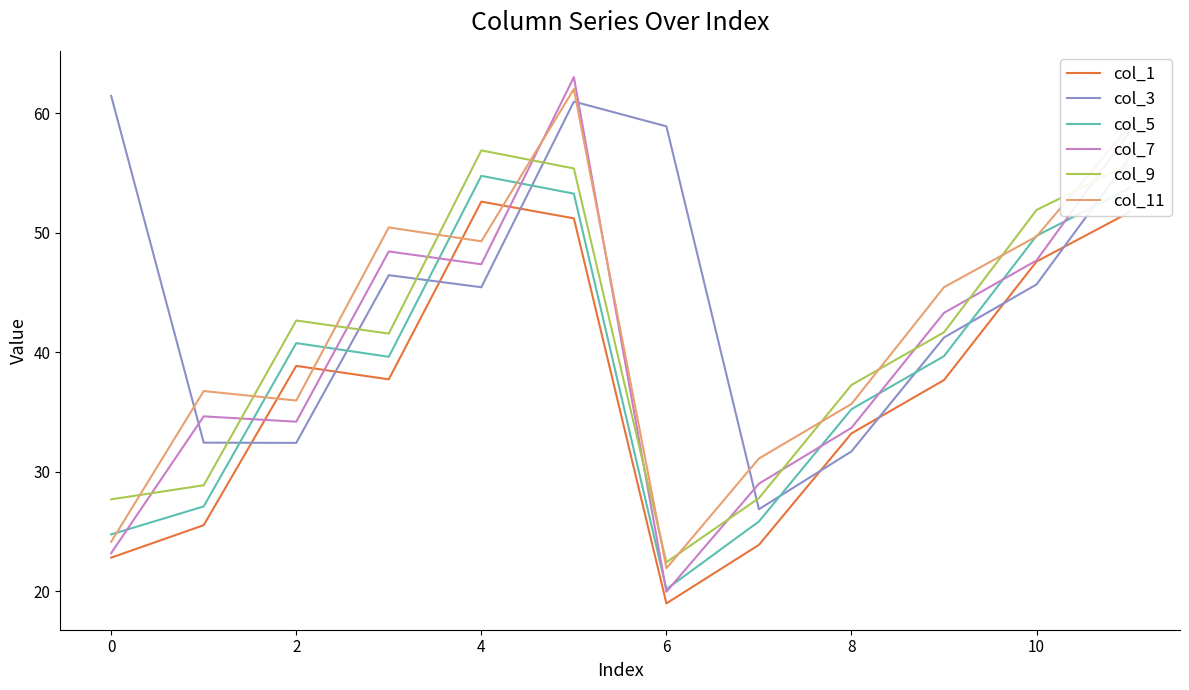

True or false: col_5 and col_1 intersect in this chart.

False